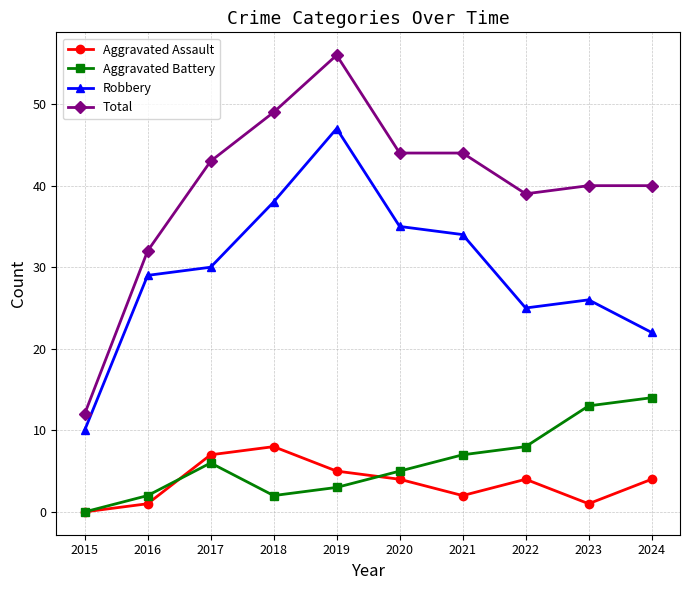

True or false: Total and Aggravated Assault intersect in this chart.

False